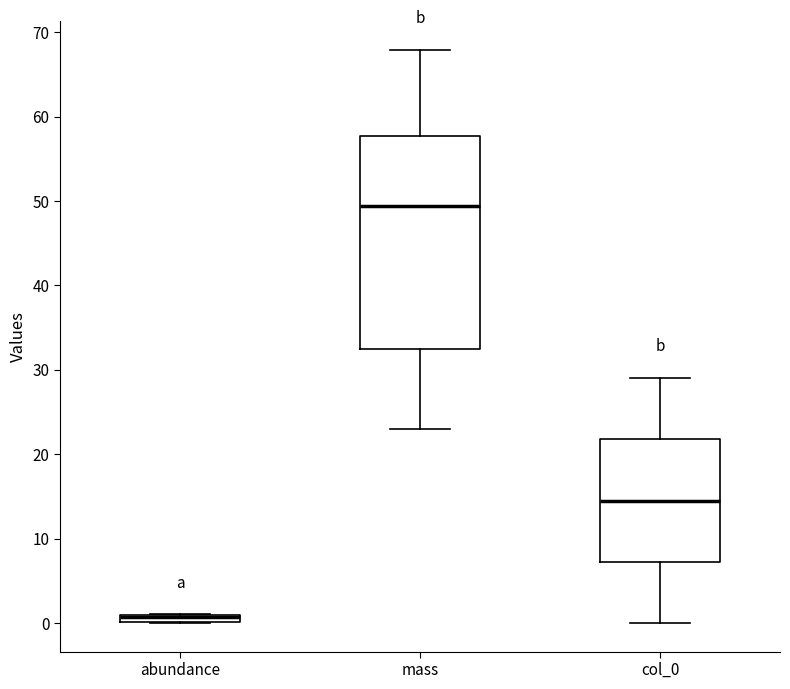

Comparing the boxes themselves (not the whiskers), which one is the tallest?

mass